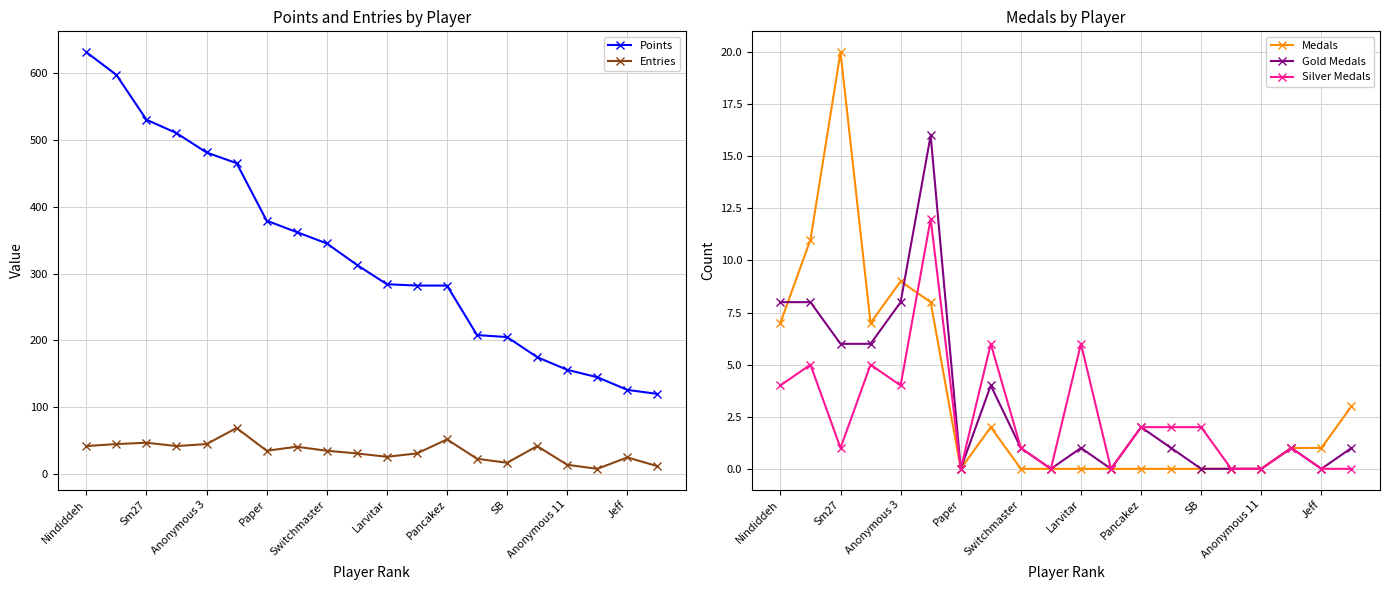

In Entries, how many points are lower than both neighbors (excluding endpoints)?

5